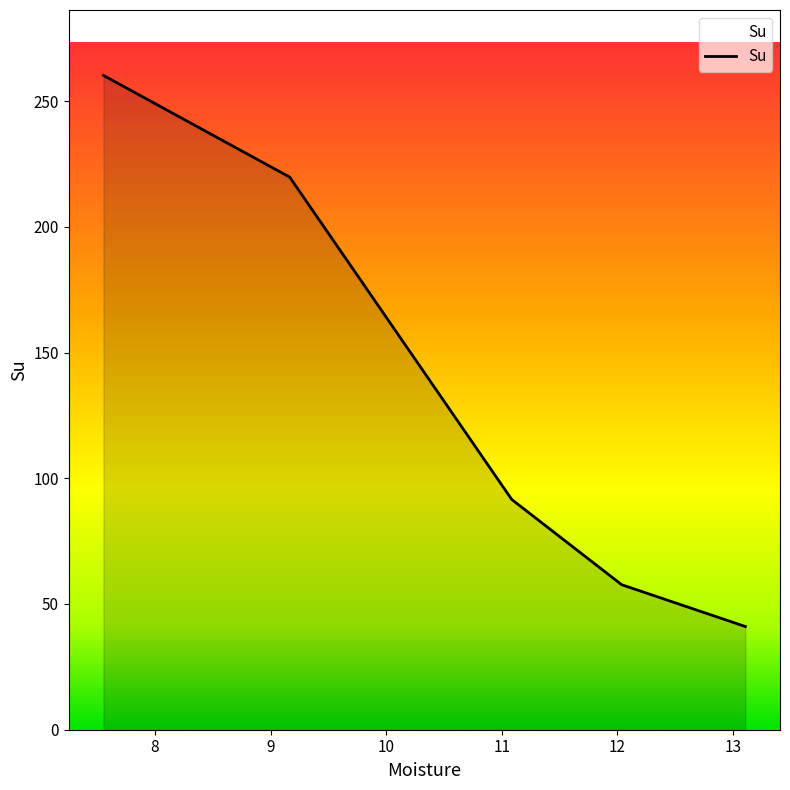

What is the smallest value displayed?

41.0